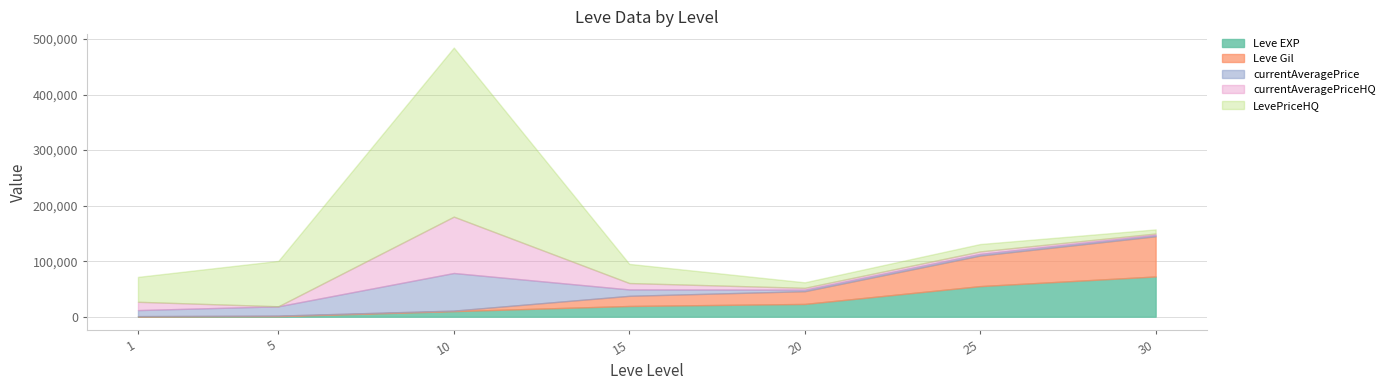

The value of Leve EXP at 25 is 55060. True or false?

True